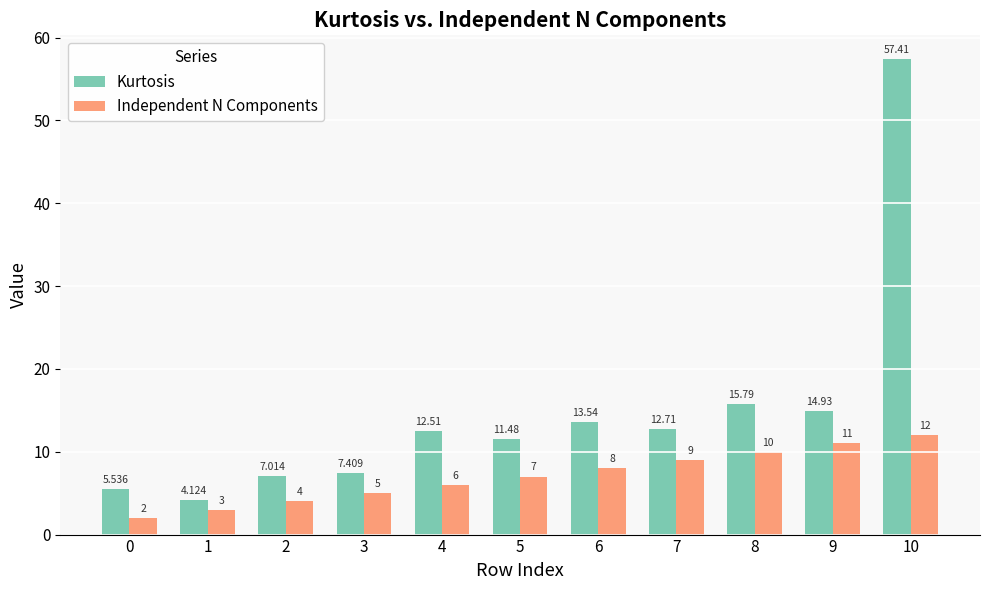

Which label corresponds to the largest value in the chart?

10